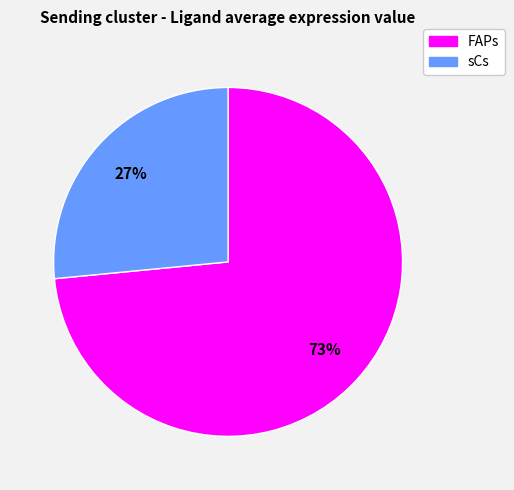

Count the number of slices in the pie.

2